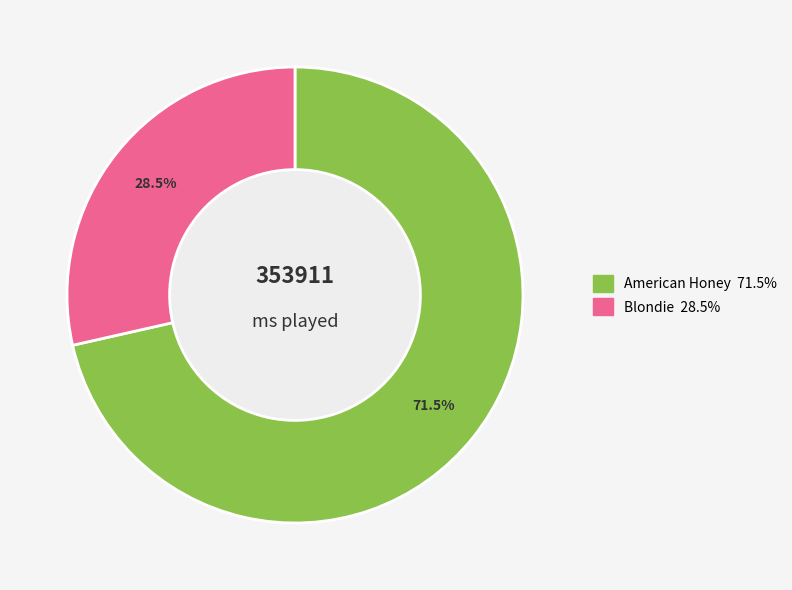

Rank the categories by value from highest to lowest.

American Honey, Blondie